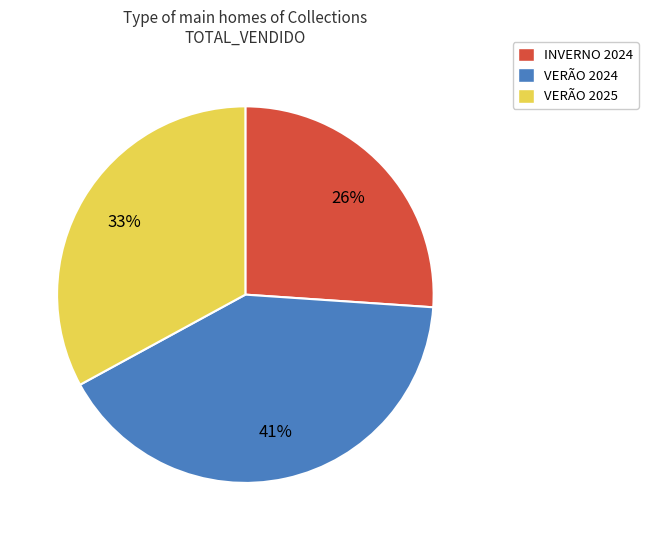

To the nearest percent, what portion does VERÃO 2025 represent?

33%